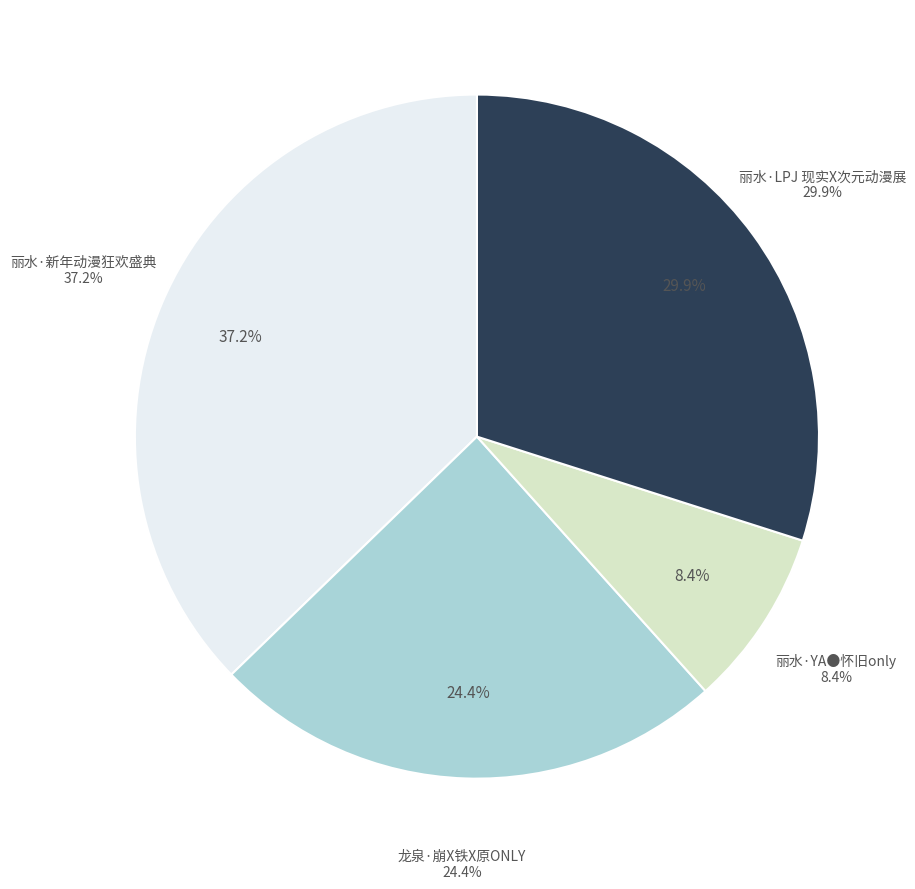

Approximately how many times larger is the value at 龙泉·崩X铁X原ONLY compared to 丽水·LPJ 现实X次元动漫展?

0.8